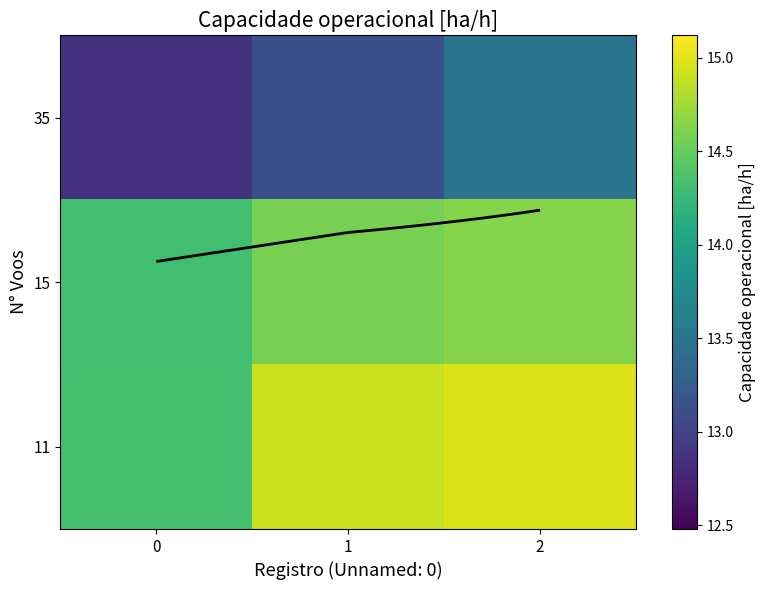

Which category has the highest value in the 15 series?

2